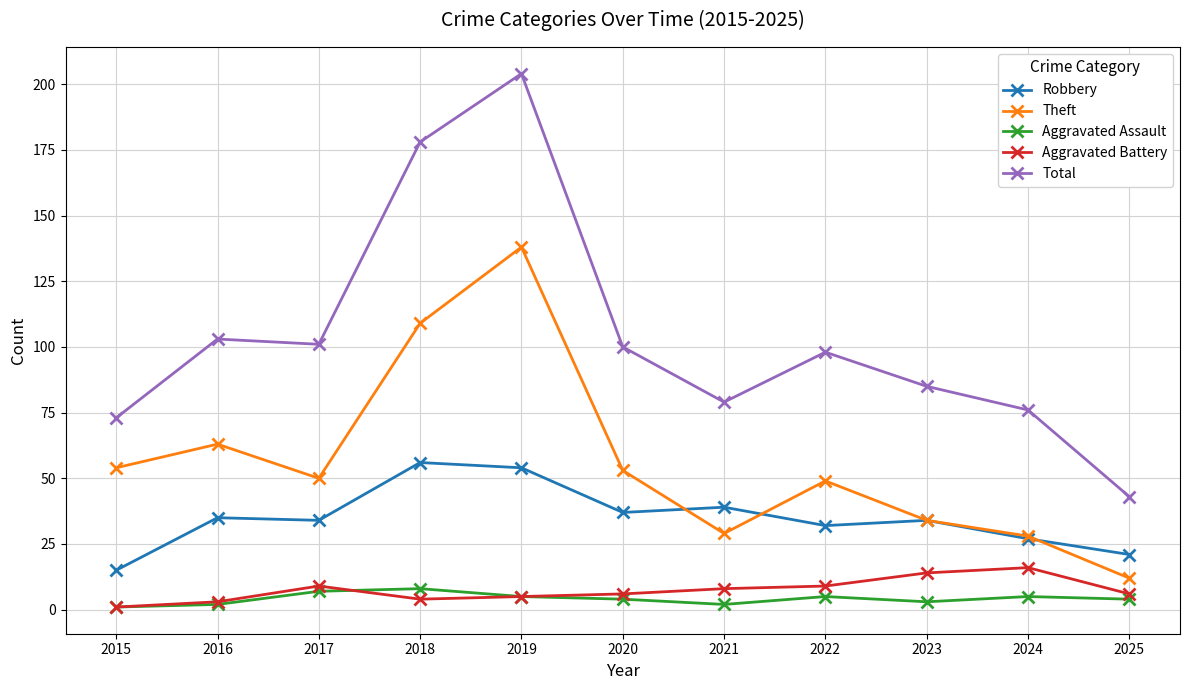

True or false: Robbery and Theft intersect in this chart.

True